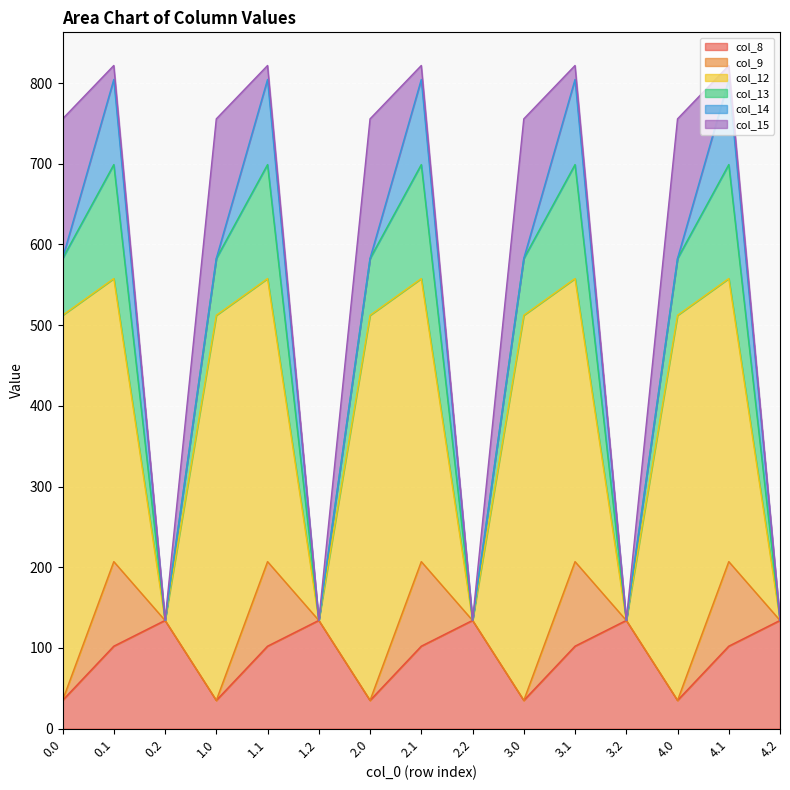

Which series has the largest total across all categories?

col_12